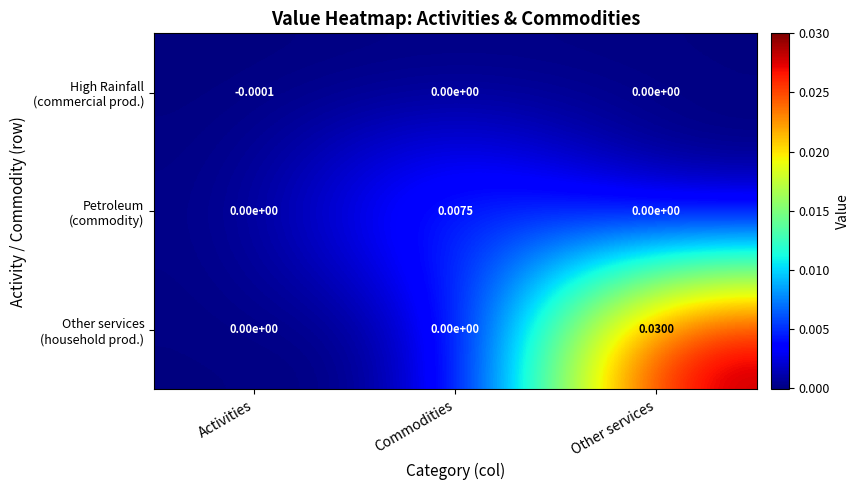

At which category is the sum across all series the highest?

Other services